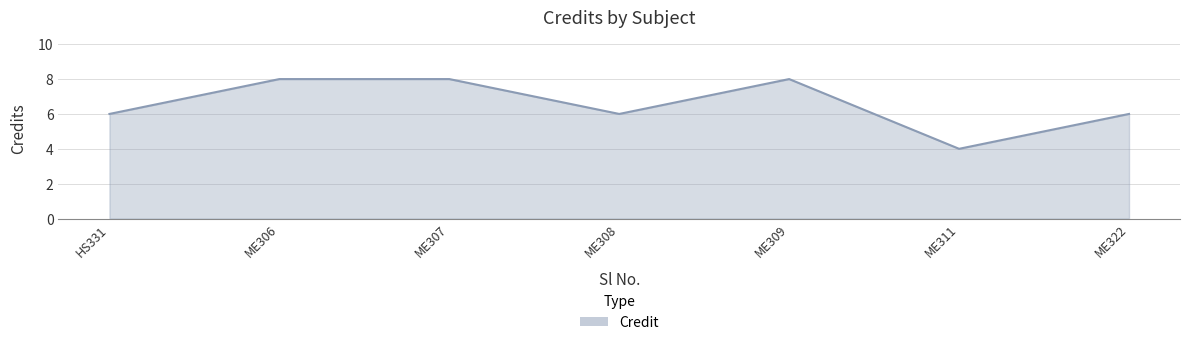

What position from the left is ME322?

7